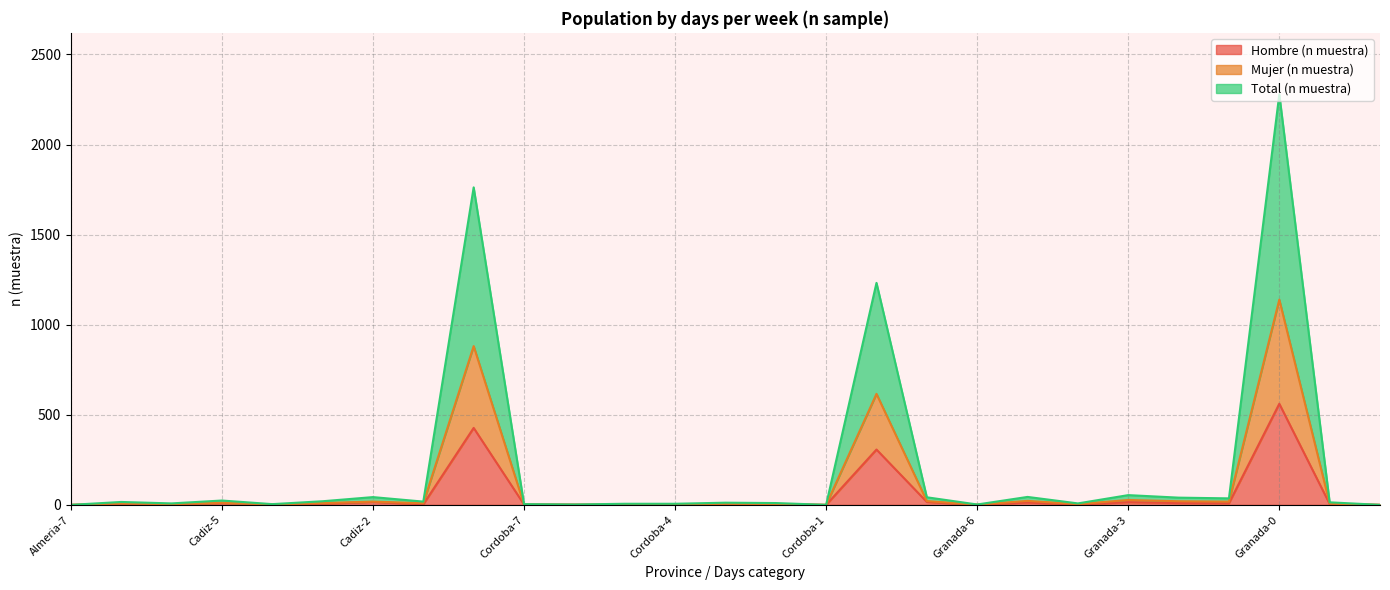

What is the total value across all series at Cordoba-3?

22